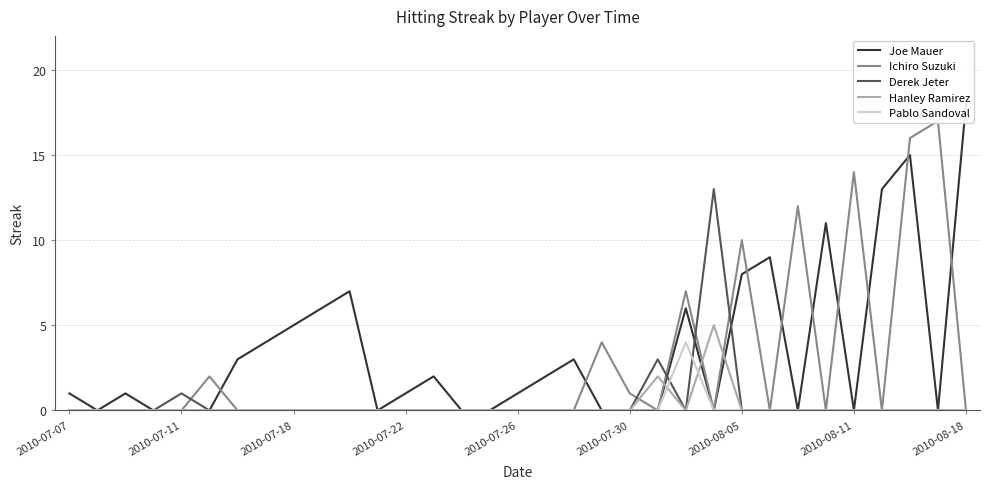

What is the maximum value for Derek Jeter?

13